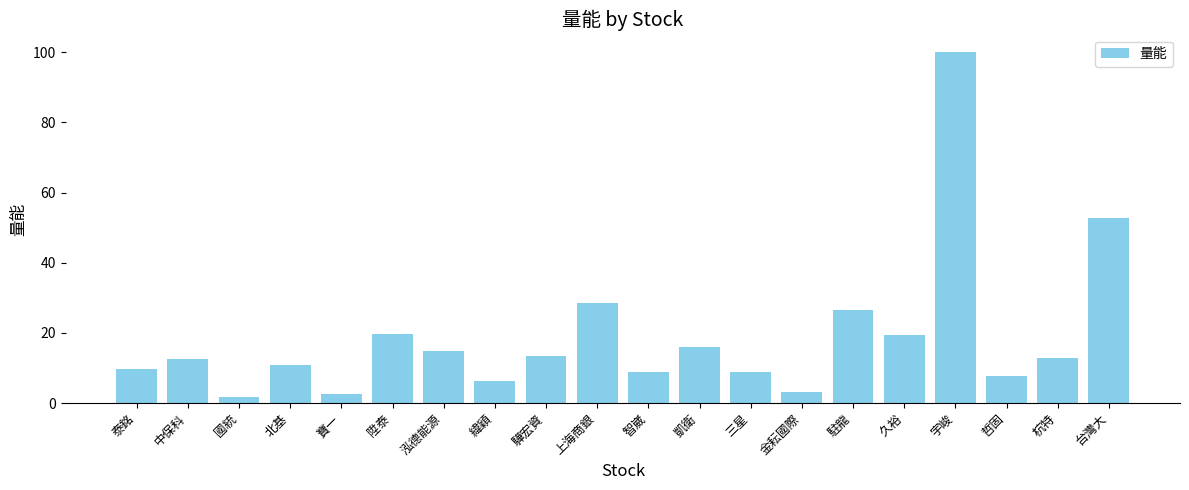

What is the sum of the values at 久裕 and 寶一?

22.1